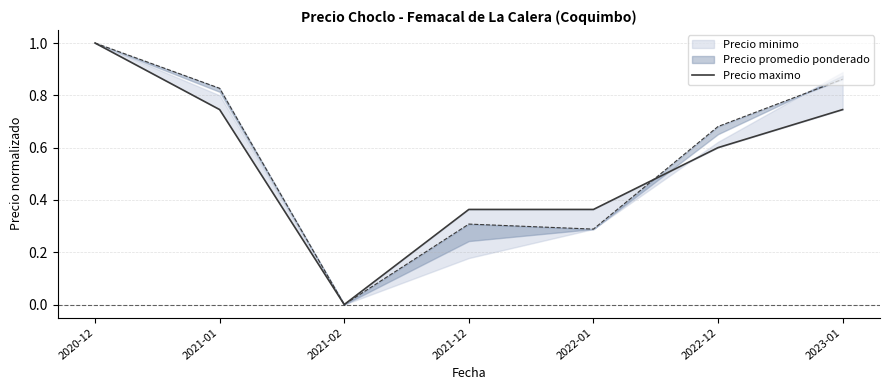

What position from the left is 2020-12?

1